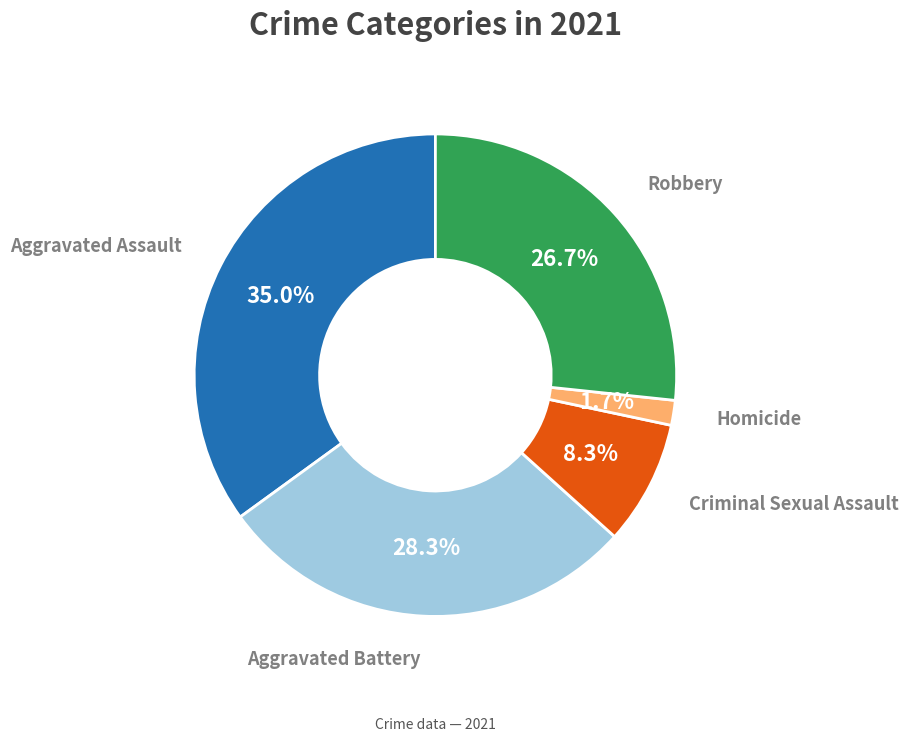

To the nearest percent, what is the difference between the largest and smallest slice percentages?

33%